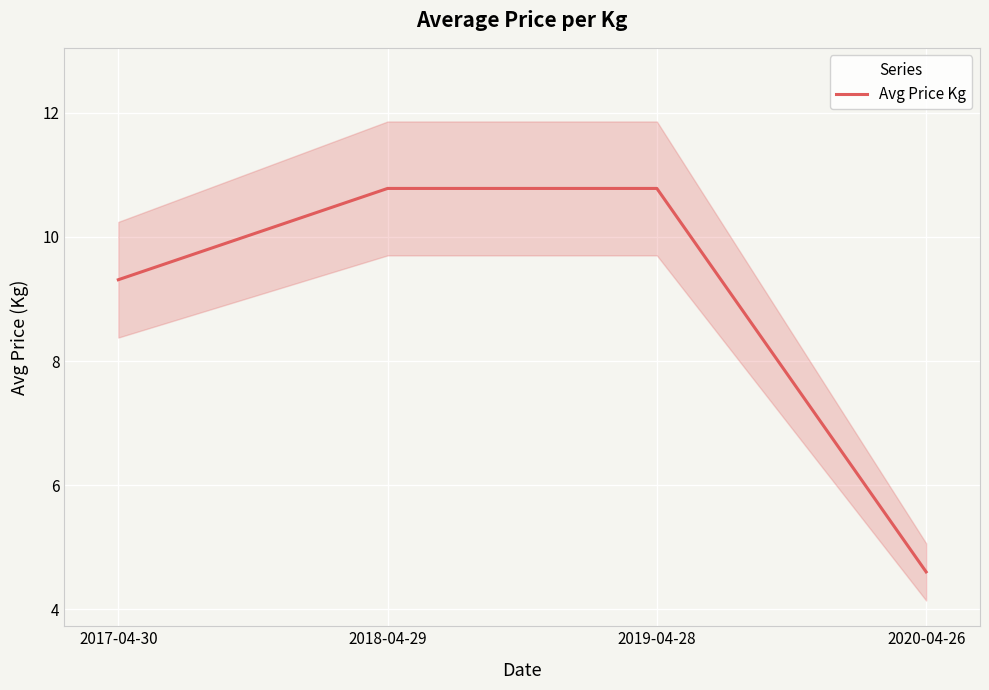

Rank the categories by value from lowest to highest.

2020-04-26, 2017-04-30, 2018-04-29, 2019-04-28